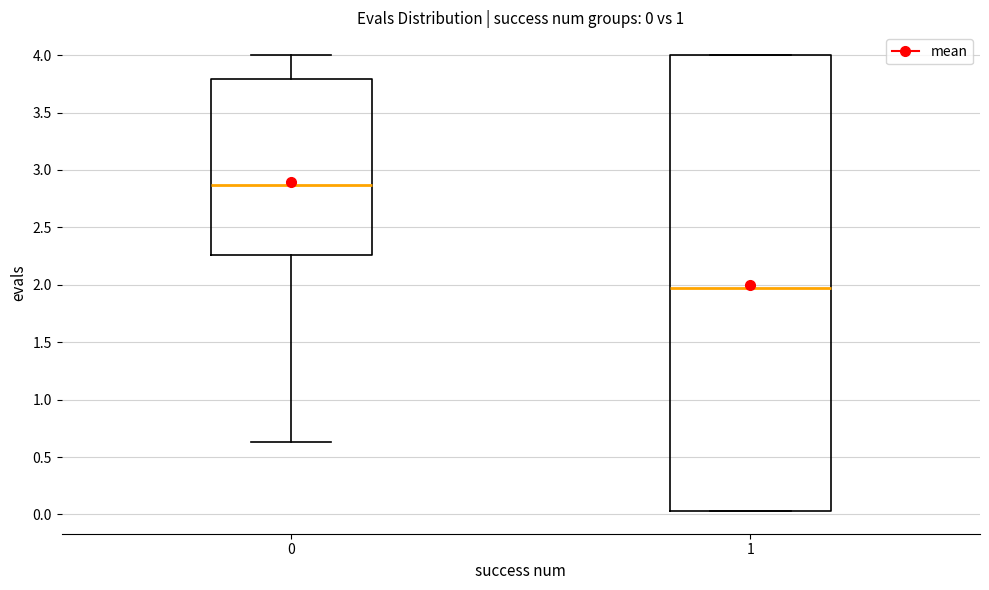

Which box has the highest median line?

0